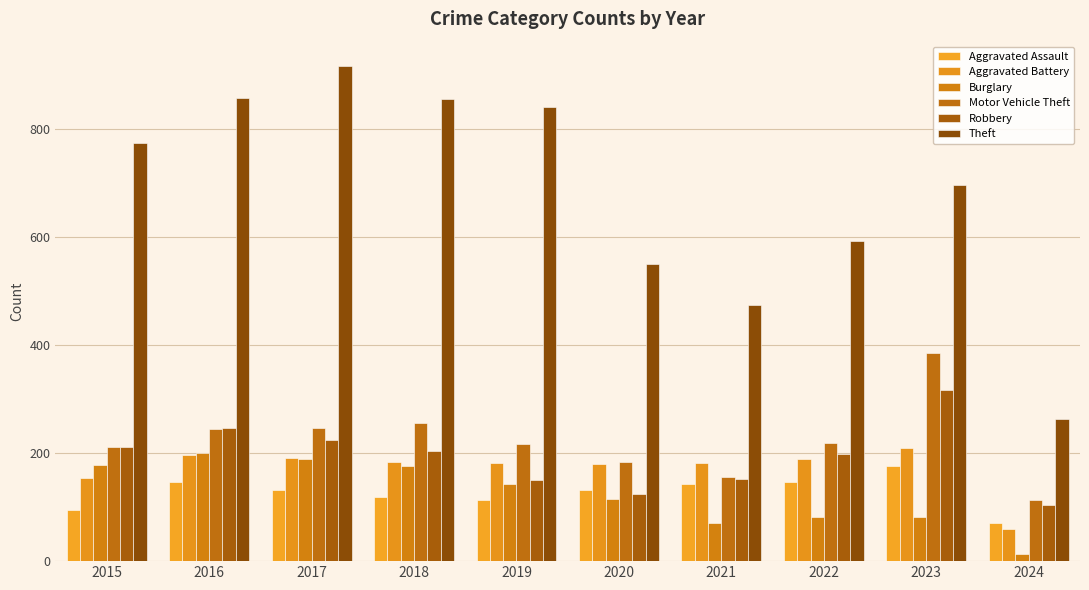

The Aggravated Assault series shows 131 at 2020. True or false?

True